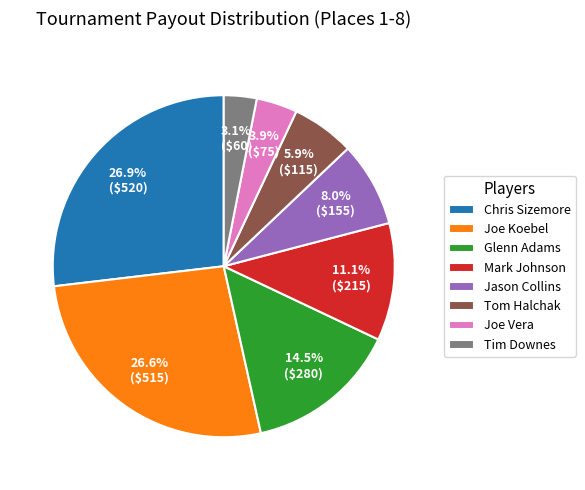

To the nearest percent, what percentage of the pie is Tim Downes?

3%